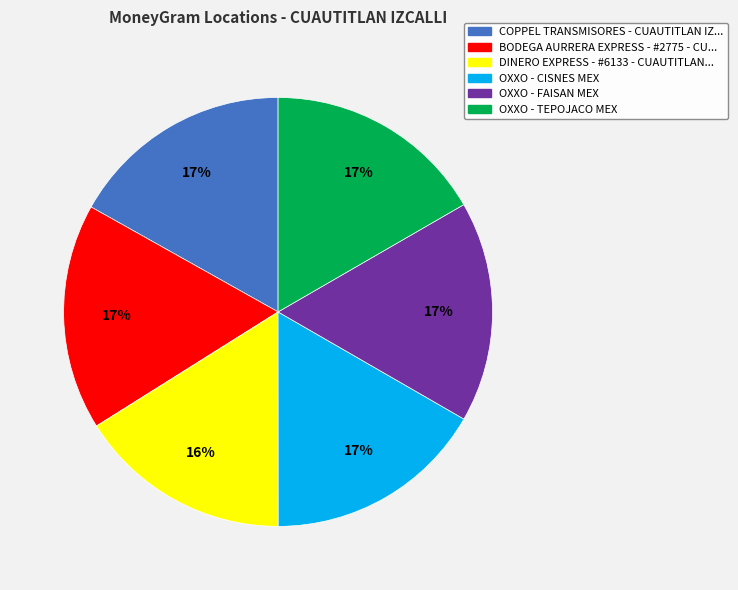

To the nearest percent, what is the difference between the largest and smallest slice percentages?

1%